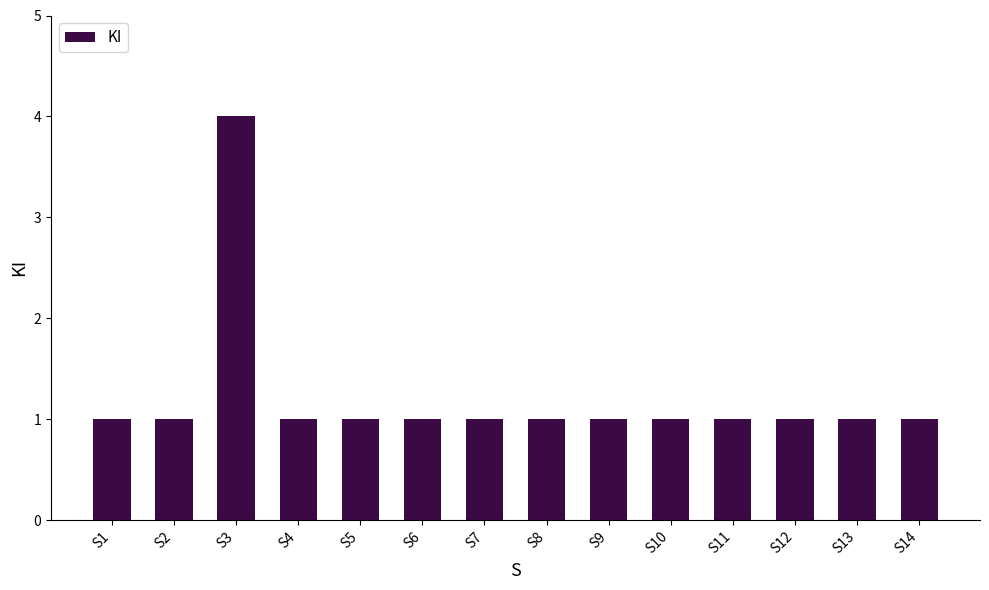

Which category has the highest value across all series?

S3